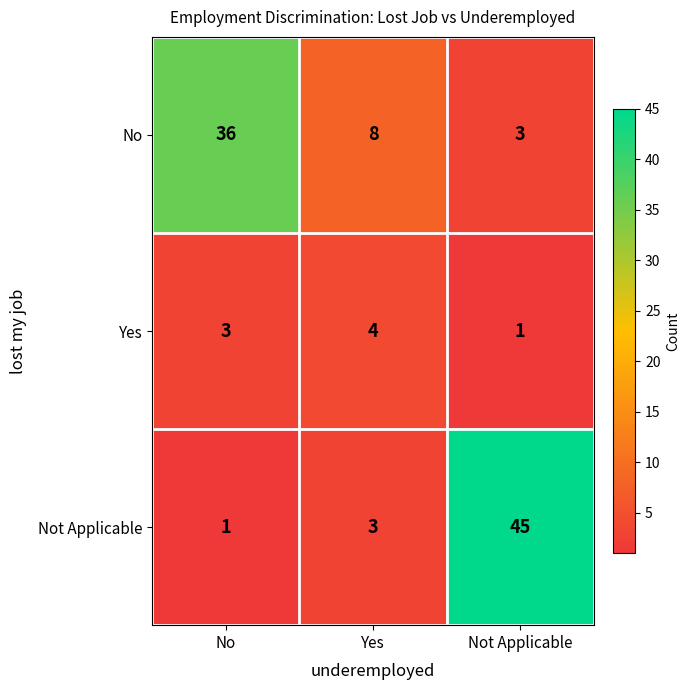

The No series shows 36 at No. True or false?

True